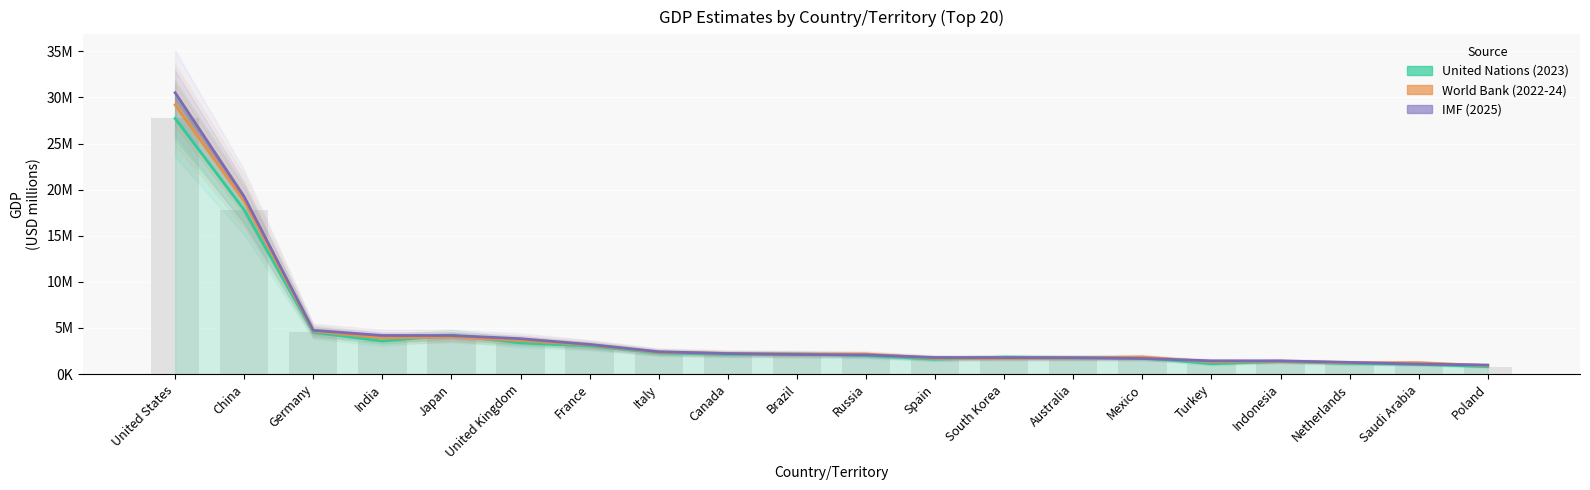

How many bars are there in each group?

3